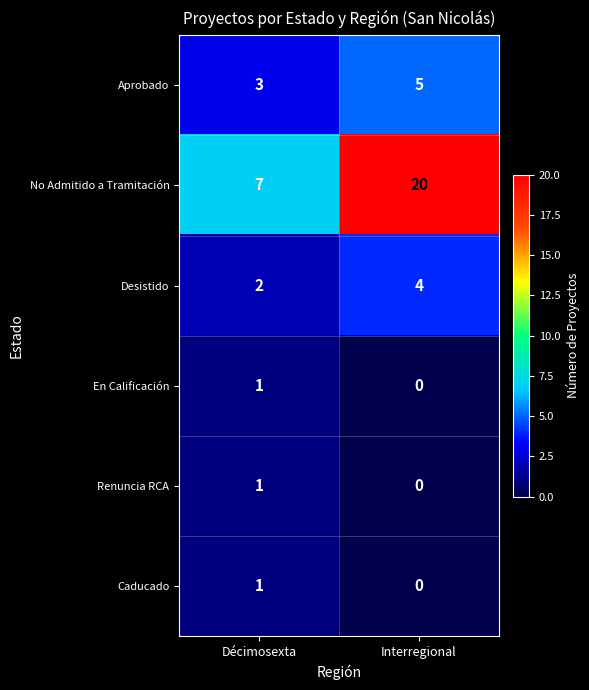

List the labels in order of No Admitido a Tramitación value, smallest first.

Décimosexta, Interregional